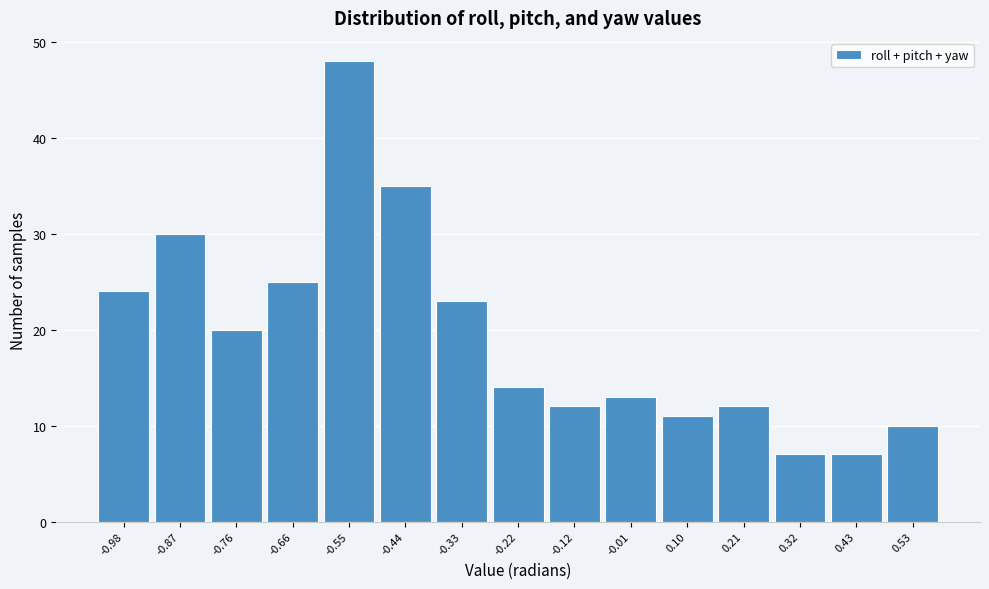

Reading left to right, what are all the values shown in this chart?

-0.98=24	-0.87=30	-0.76=20	-0.66=25	-0.55=48	-0.44=35	-0.33=23	-0.22=14	-0.12=12	-0.01=13	0.10=11	0.21=12	0.32=7	0.43=7	0.53=10